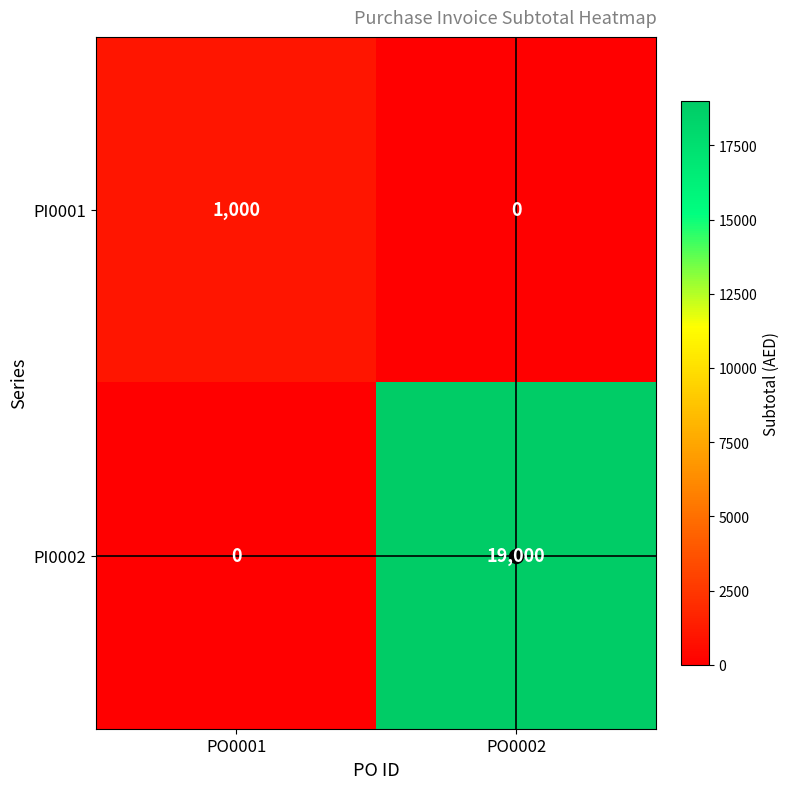

What is the difference between the maximum and minimum values in the PI0002 series?

19000